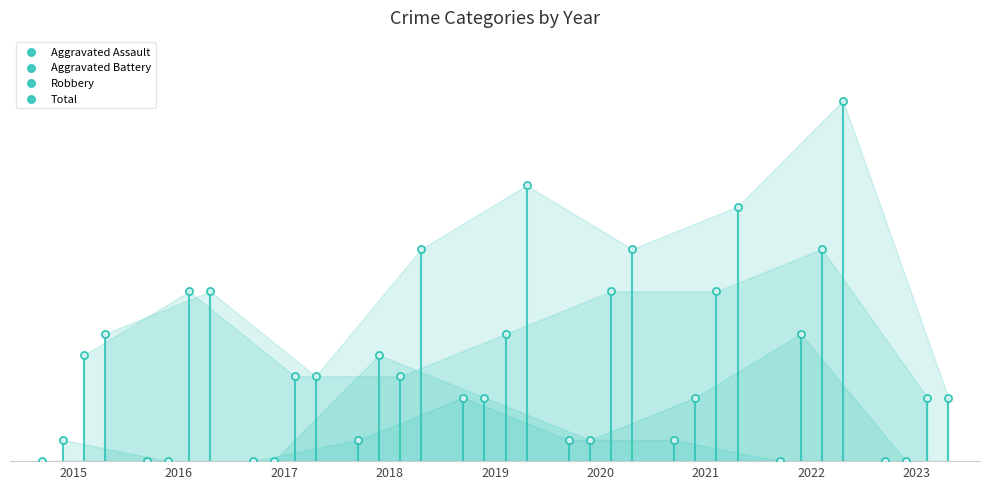

Which series has the largest Y range (max minus min)?

Total